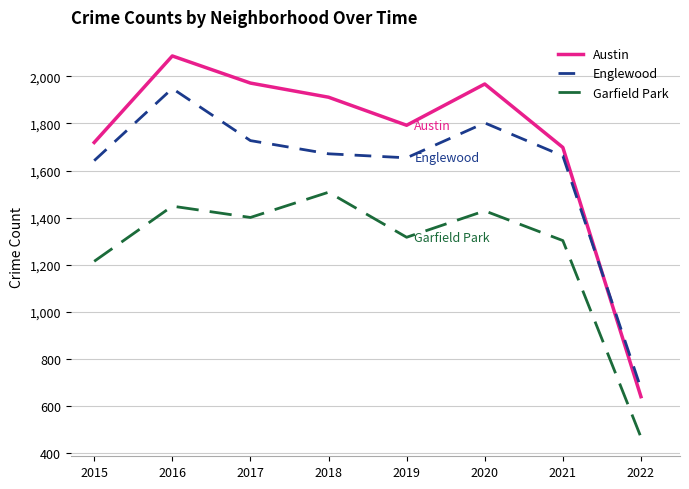

How many values in the Garfield Park series are below 1401?

4